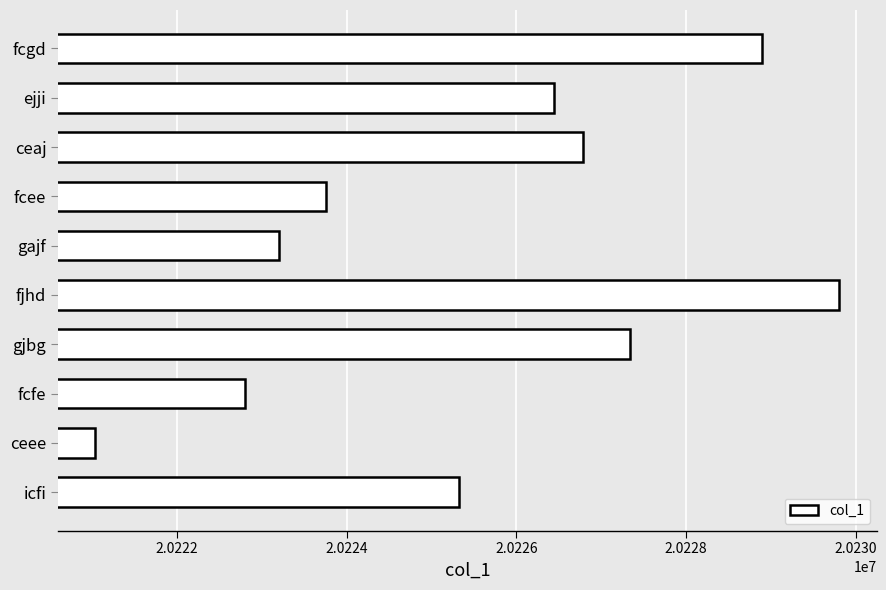

Approximately how many times larger is the value at gajf compared to ceee?

1.0